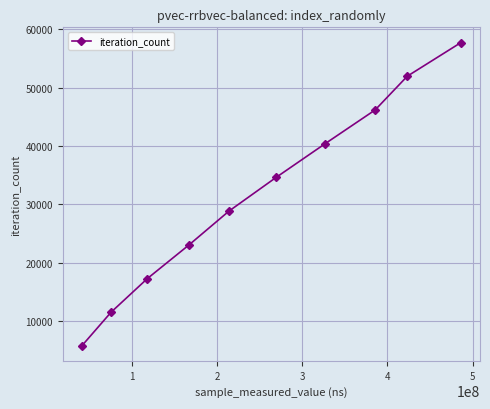

What is the difference between the maximum and minimum values?

51957